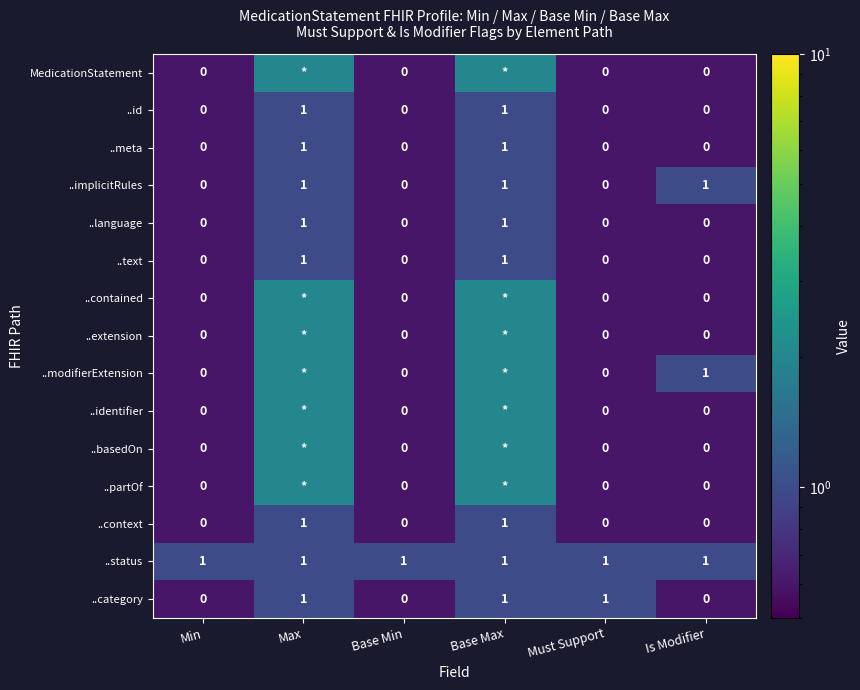

Count the number of categories in the chart.

6